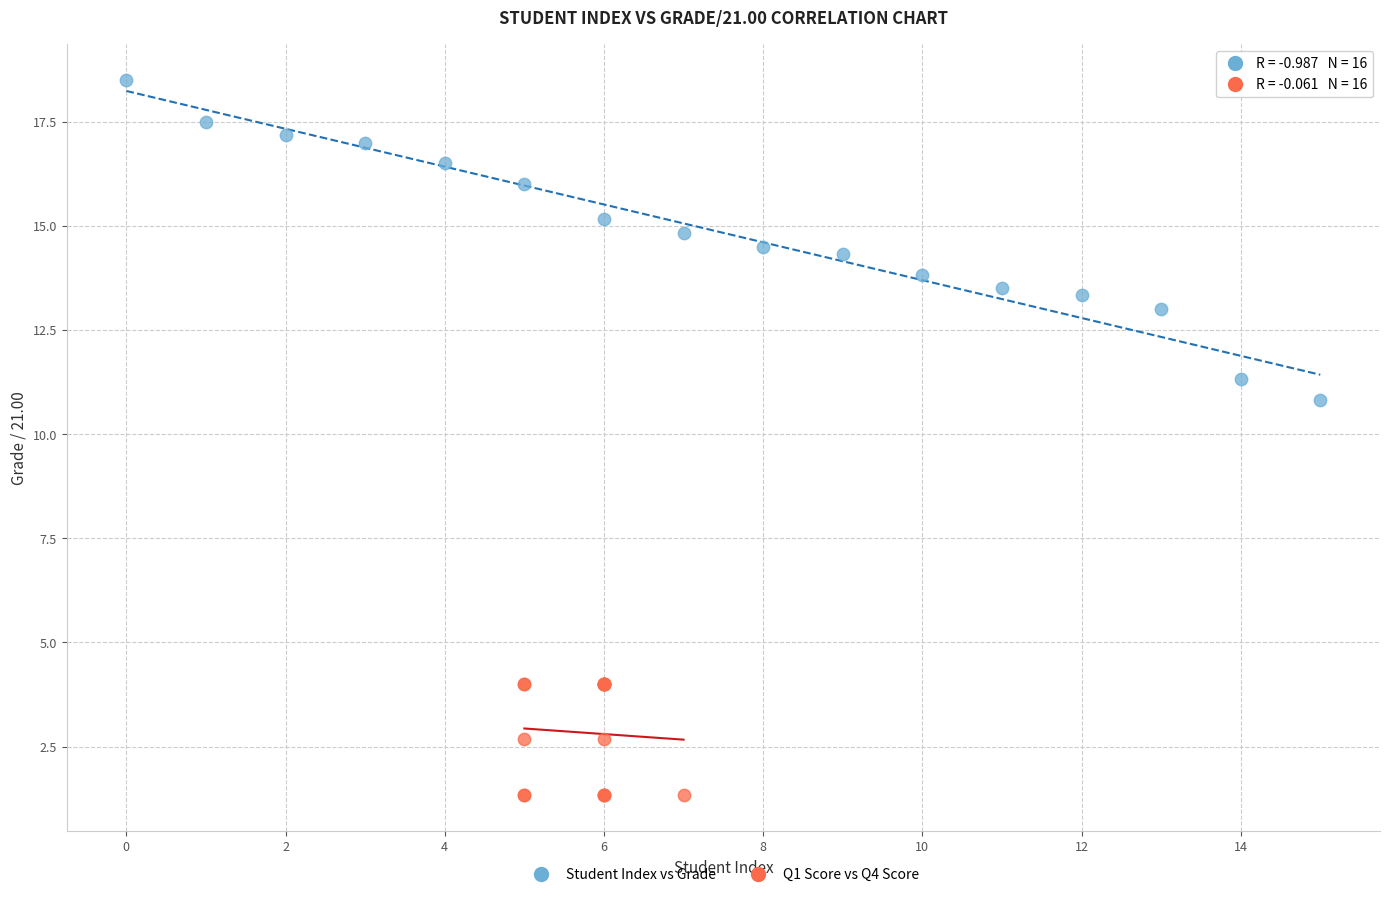

Which series has the largest Y range (max minus min)?

Student Index vs Grade